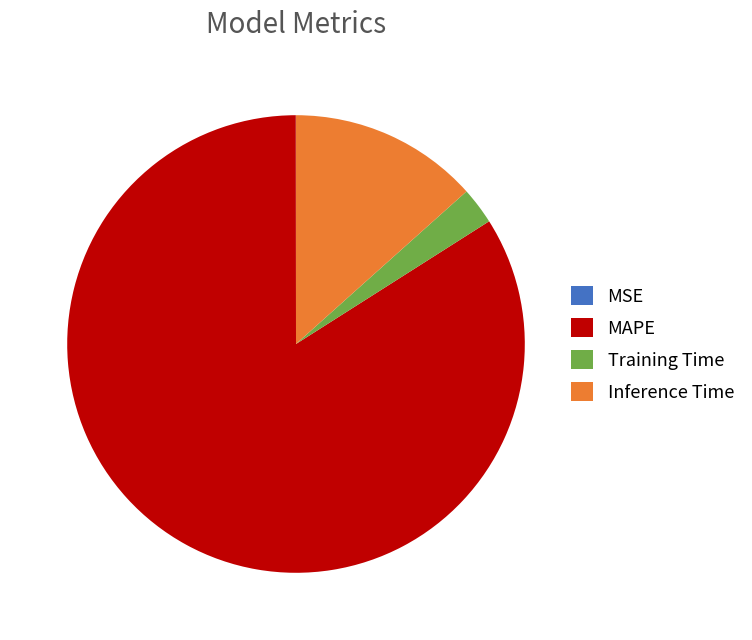

Is there any slice that represents more than half of the pie?

Yes